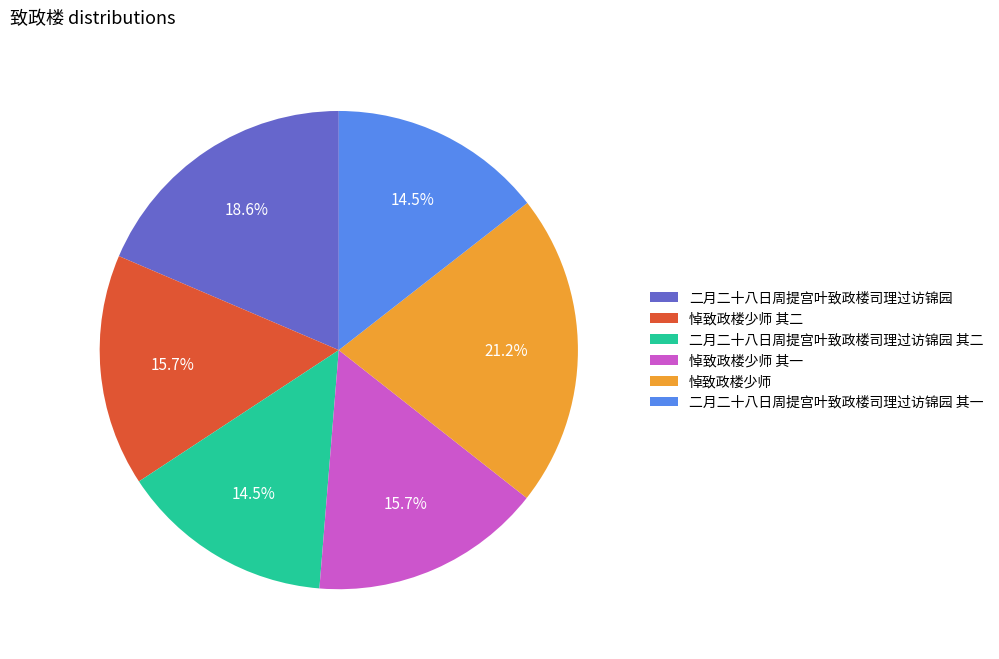

Which has a higher value, 二月二十八日周提宫叶致政楼司理过访锦园 or 二月二十八日周提宫叶致政楼司理过访锦园 其一?

二月二十八日周提宫叶致政楼司理过访锦园